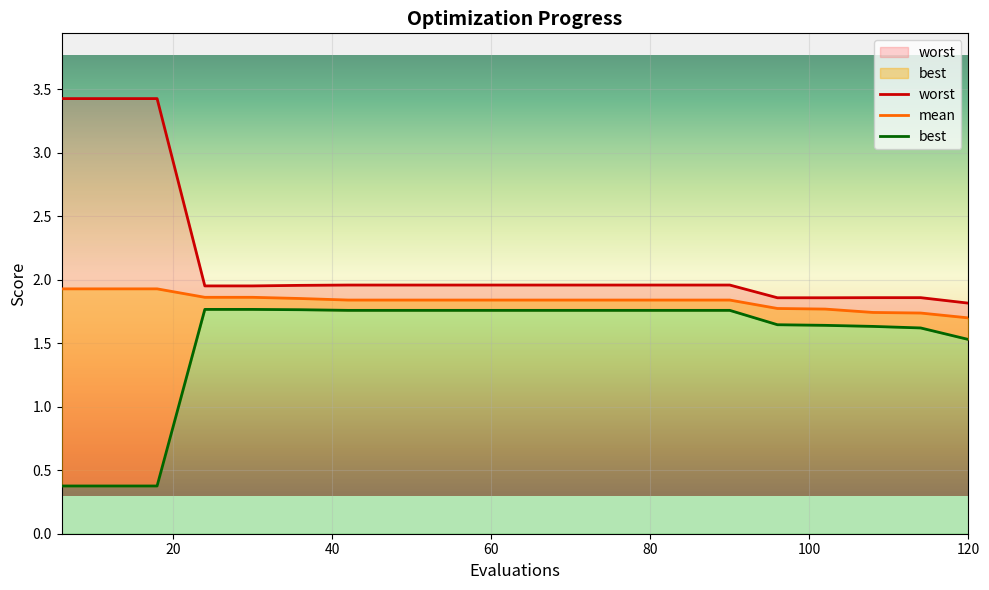

Rank the series by their maximum value, from lowest to highest.

best, mean, worst